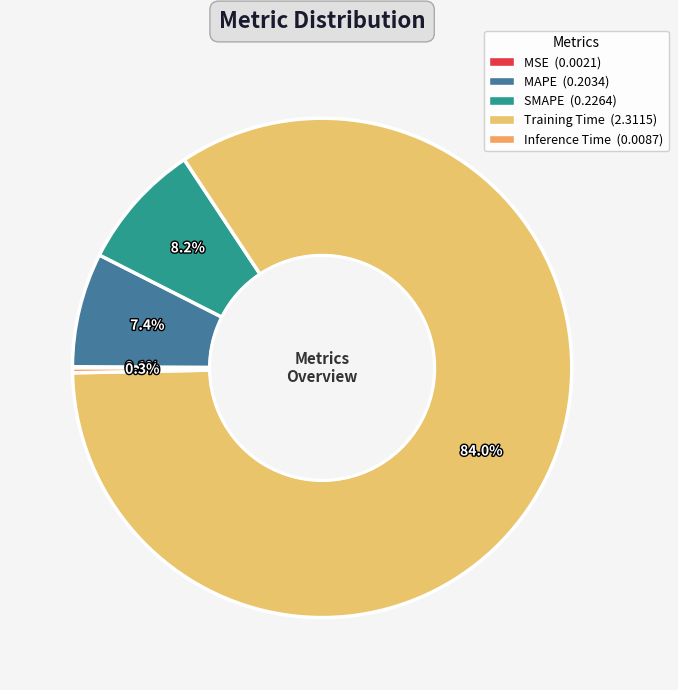

What is the change in value from MSE to Training Time?

+2.3